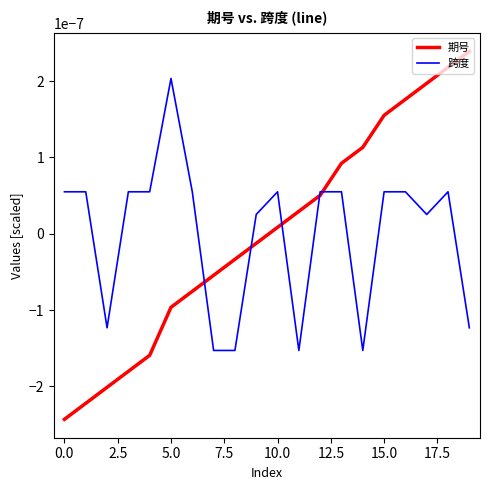

List the series in order of their peak value, highest first.

期号, 跨度